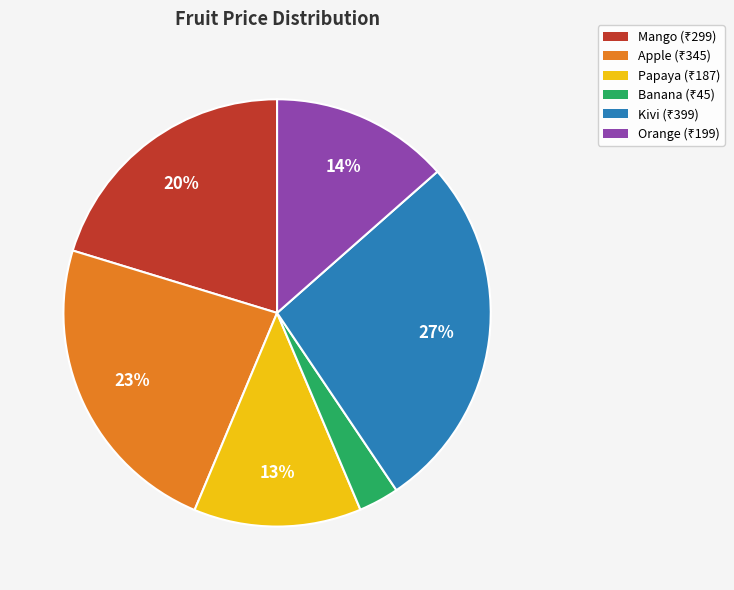

Does Apple represent more than half of the total?

No